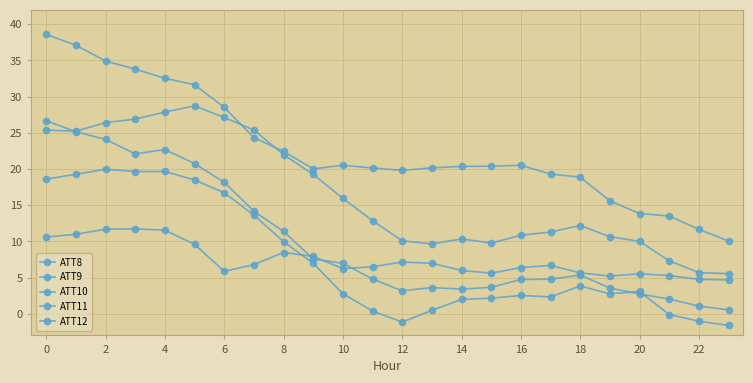

Rank the series by their maximum value, from lowest to highest.

ATT8, ATT12, ATT11, ATT10, ATT9